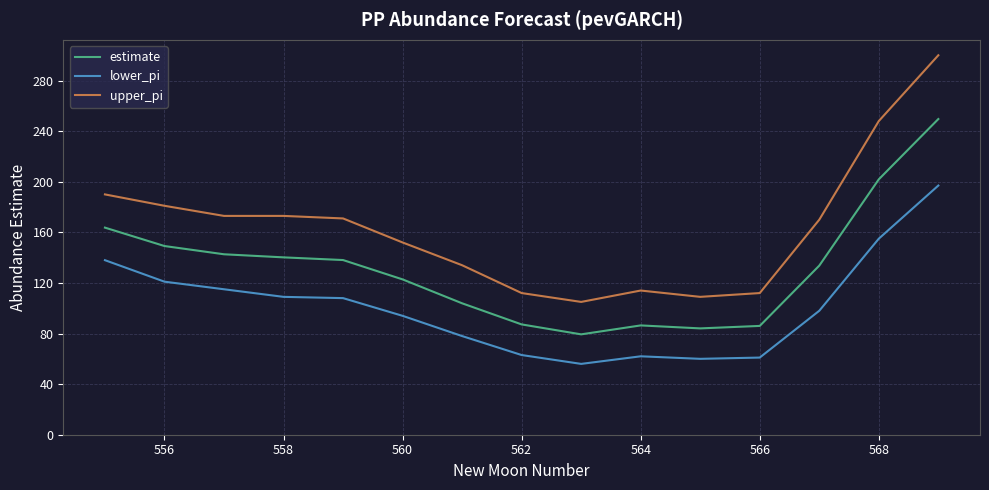

Which series has the largest range (max minus min)?

upper_pi